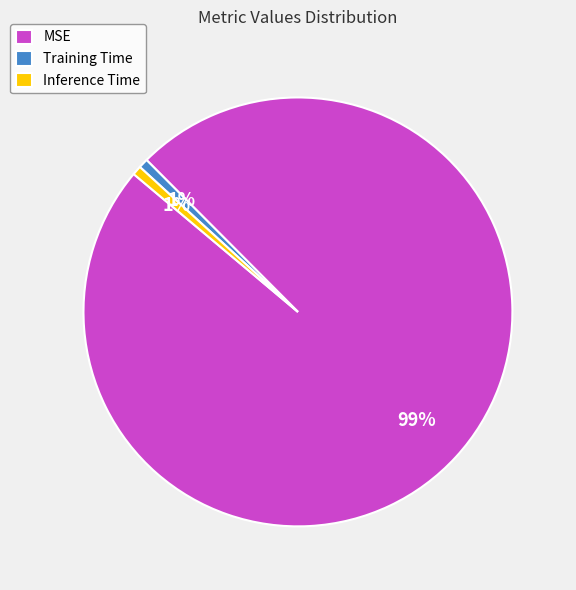

The Inference Time slice represents 1% of the pie. True or false?

True